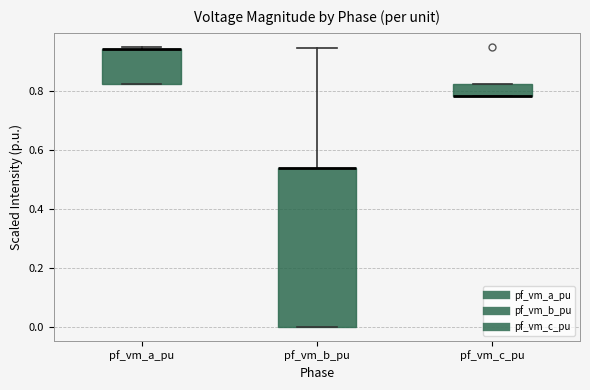

Which box is the tallest, from its lower edge to its upper edge?

pf_vm_b_pu